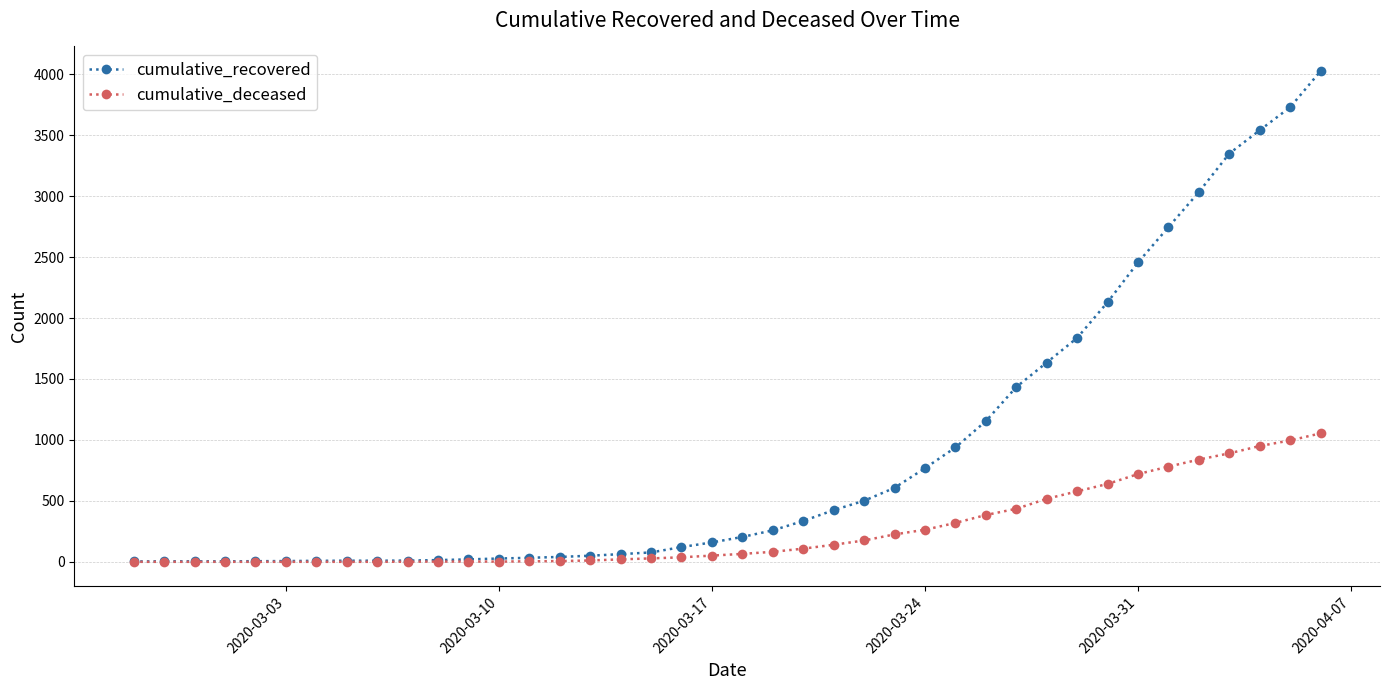

Rank the series by their maximum value, from highest to lowest.

cumulative_recovered, cumulative_deceased